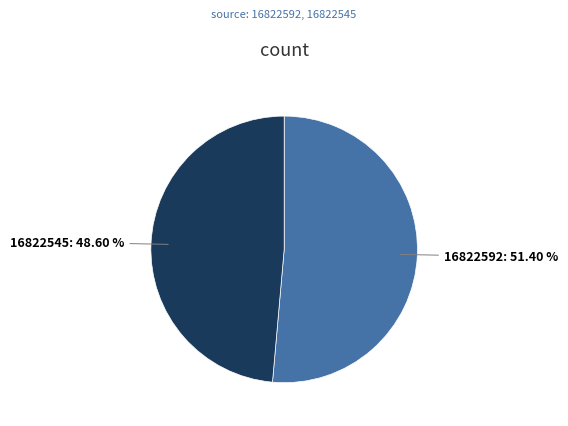

Which has a higher value, 16822592 or 16822545?

16822592